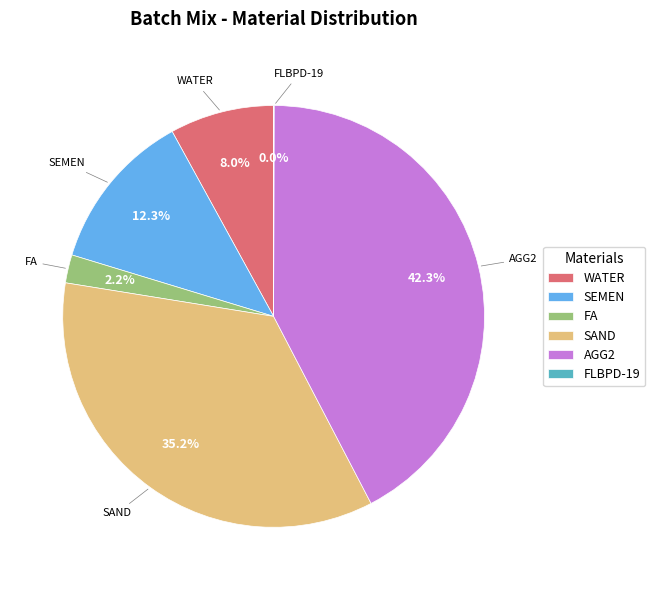

True or false: SEMEN accounts for 12% of the total.

True